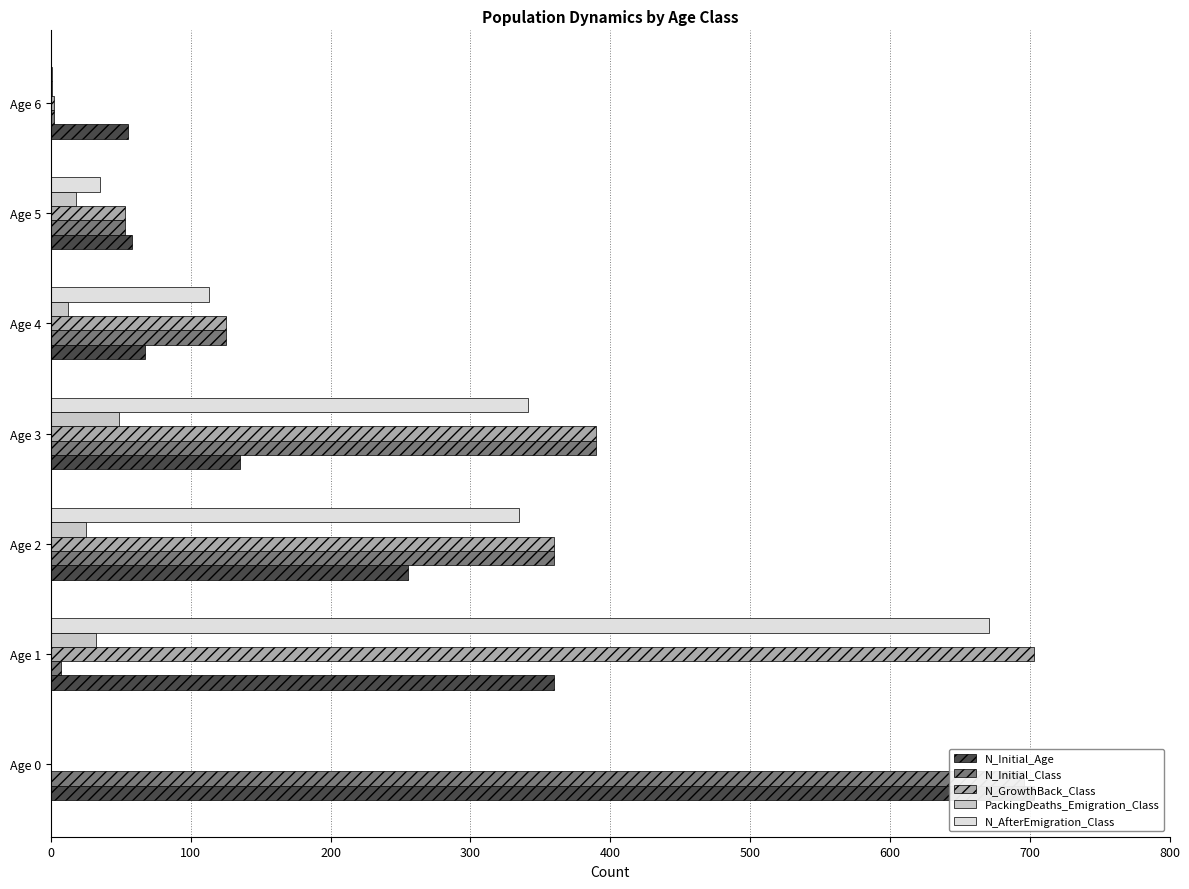

Reading left to right, transcribe all the data shown in this chart.

N_Initial_Age: 703	360	255	135	67	58	55
N_Initial_Class: 696	7	360	390	125	53	2
N_GrowthBack_Class: 0	703	360	390	125	53	2
PackingDeaths_Emigration_Class: 0	32	25	49	12	18	1
N_AfterEmigration_Class: 0	671	335	341	113	35	1